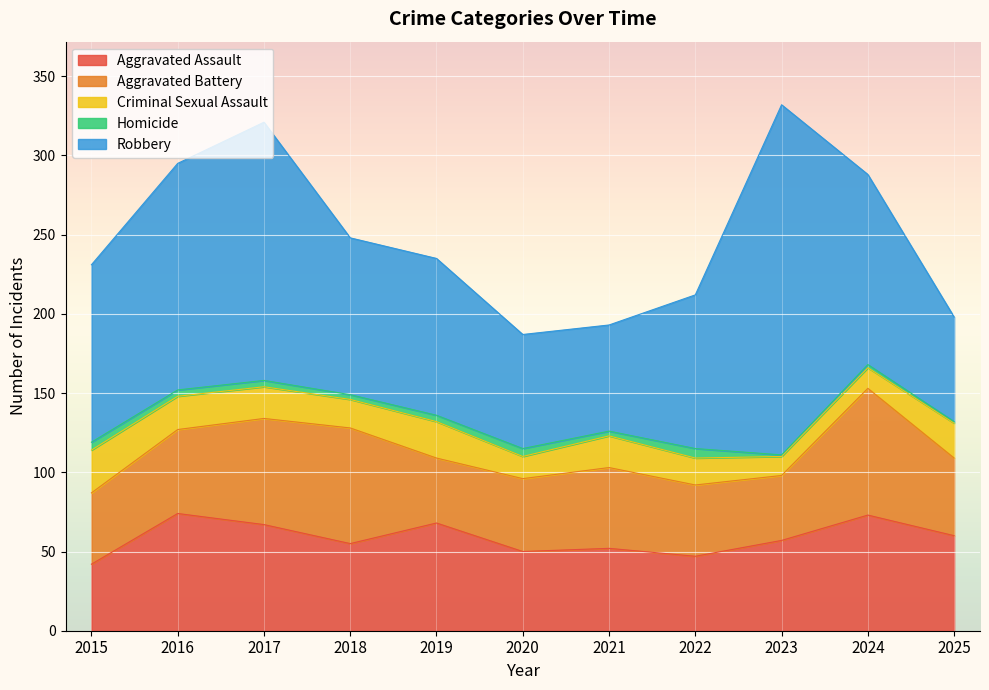

How many lines are shown in the chart?

5